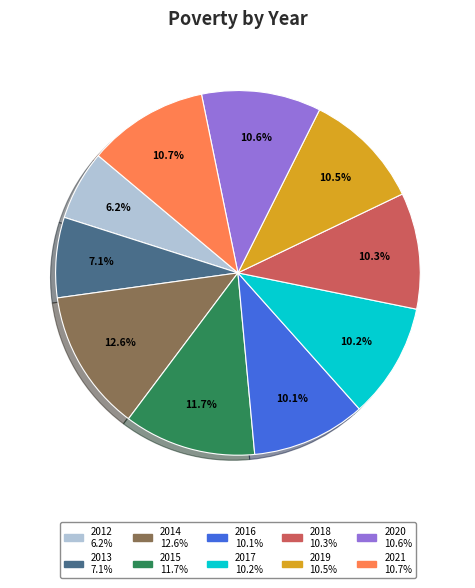

Which category has the biggest portion of the pie?

2014